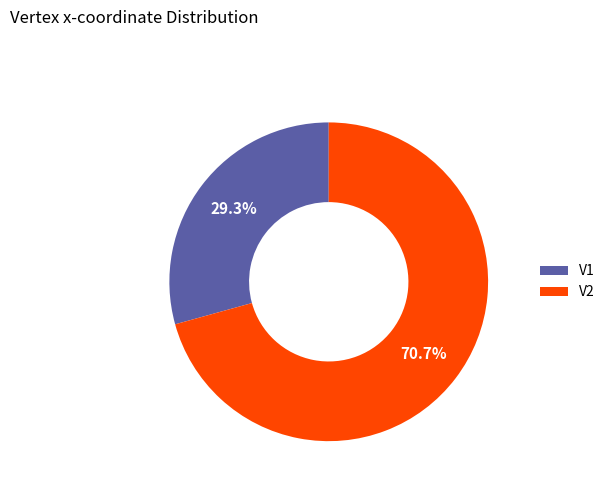

To the nearest percent, what is the difference between the largest and smallest slice percentages?

41%